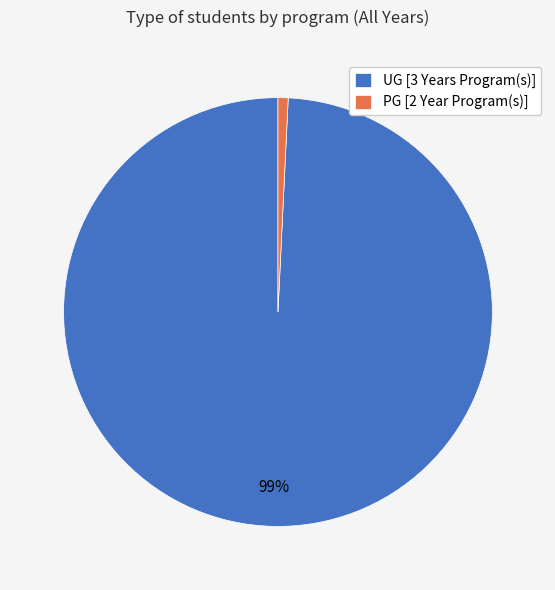

How many segments does this pie chart have?

2